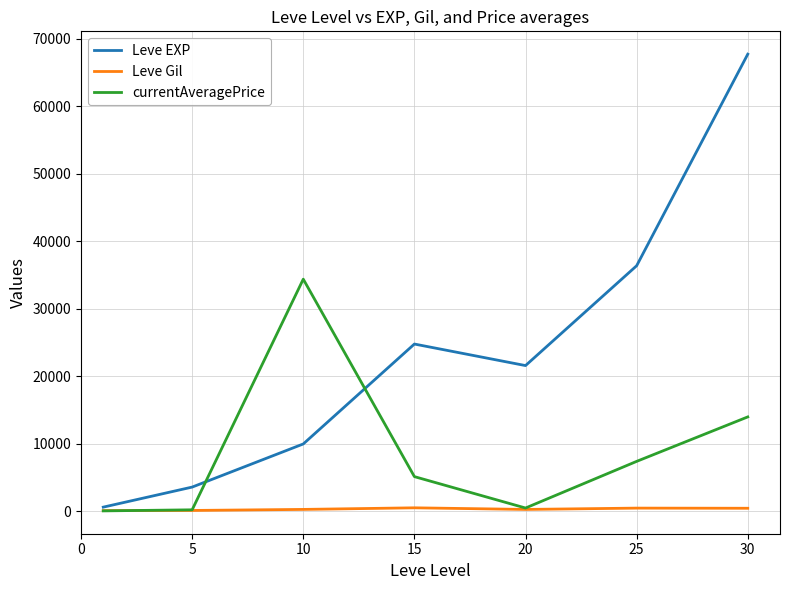

Which series has the largest total across all categories?

Leve EXP